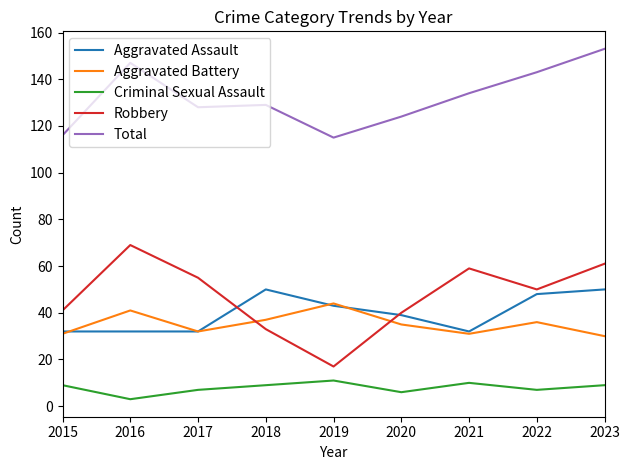

The value of Total at 2015 is 116. True or false?

True